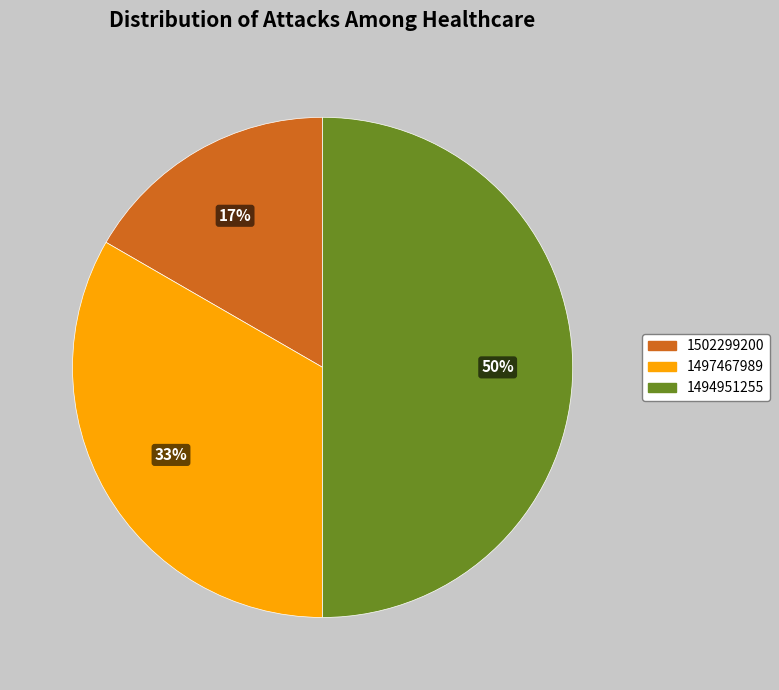

To the nearest percent, what is the average slice percentage?

33%